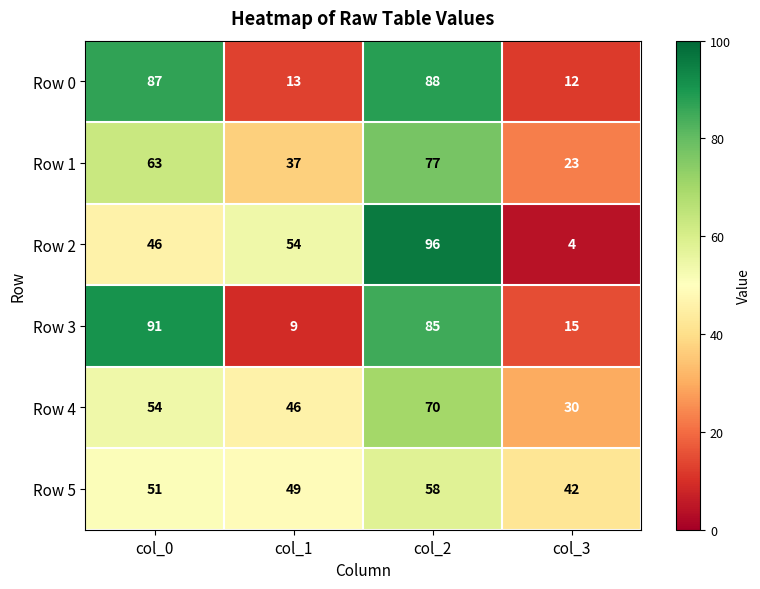

Where does the Row 3 series first go above 85?

col_0